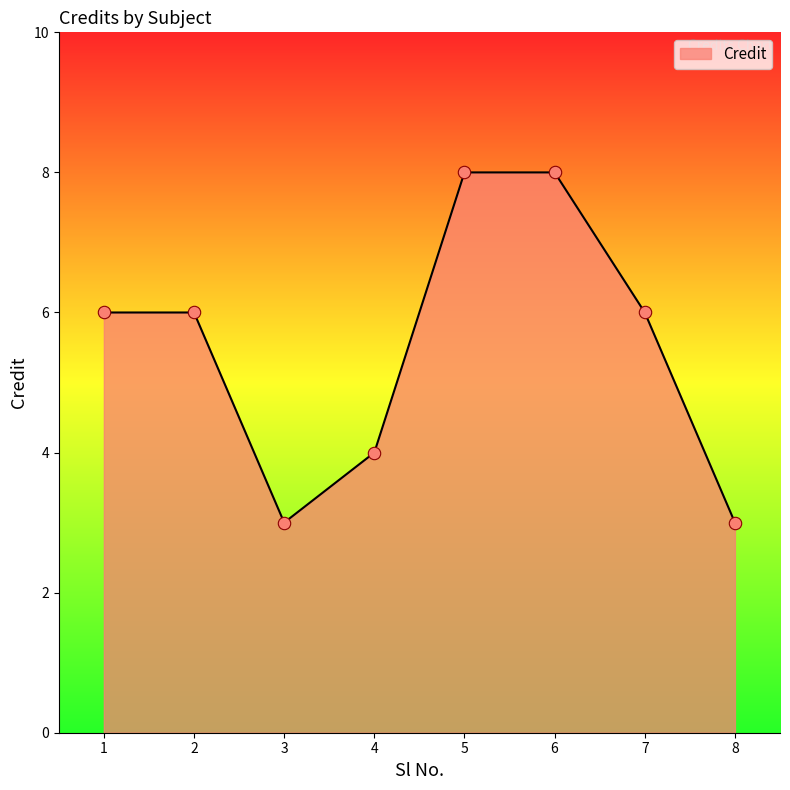

What is the ratio of the value at 5 to the value at 1?

1.3